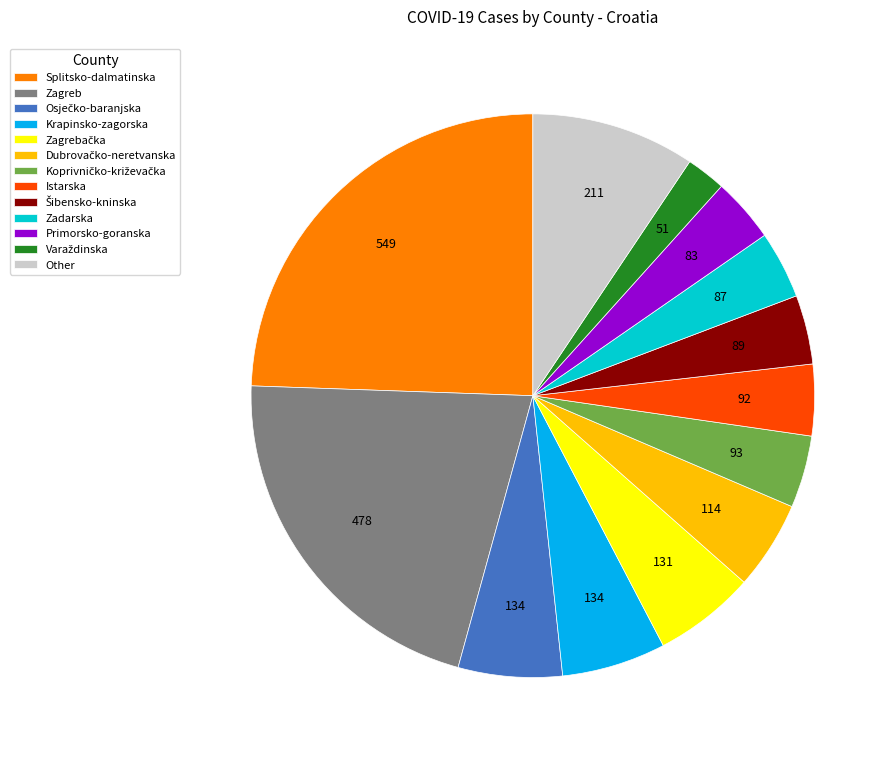

Which has a higher value, Krapinsko-zagorska or Zadarska?

Krapinsko-zagorska